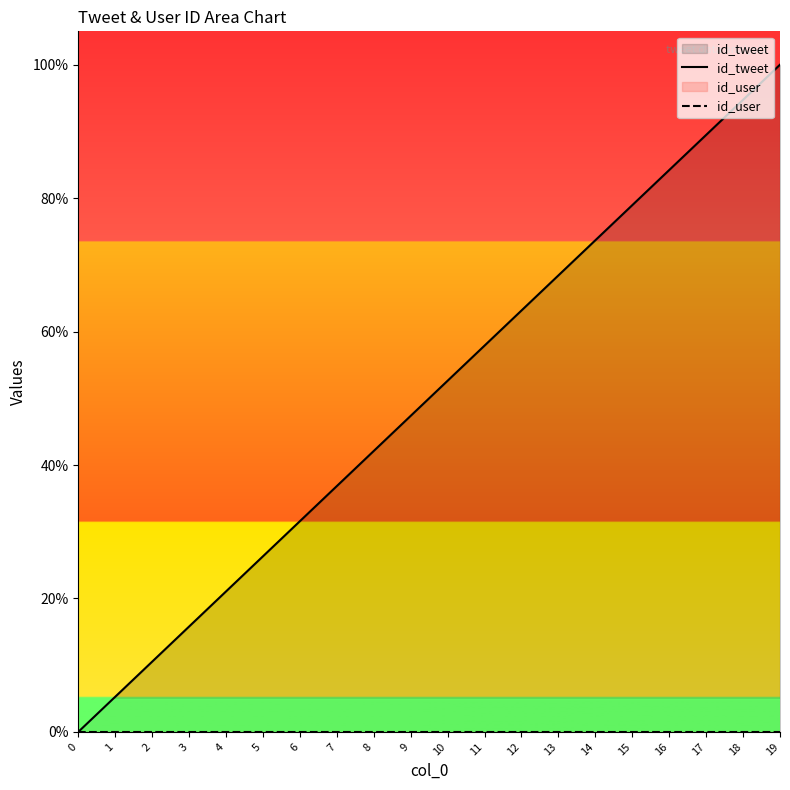

What is the total value across all series at 12?

0.6